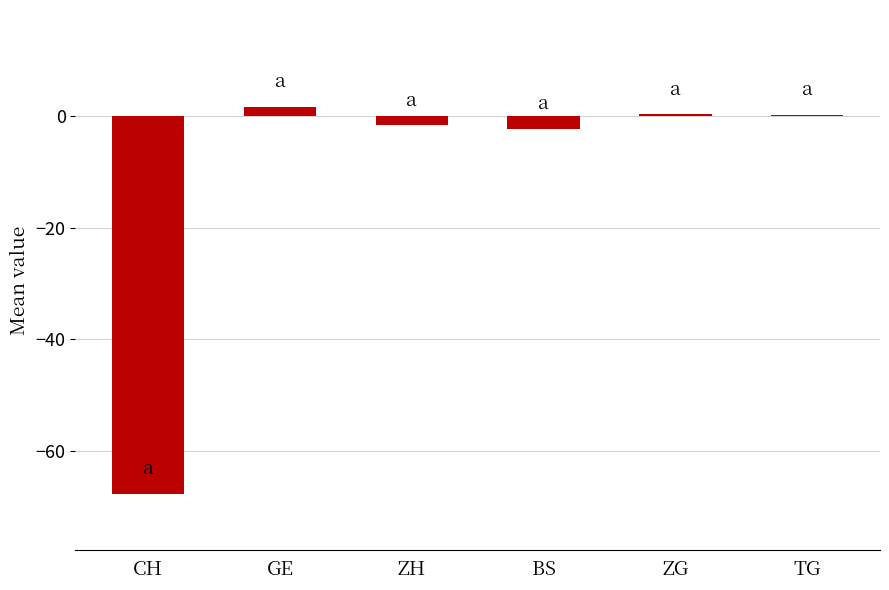

What is the approximate value at CH?

-67.7